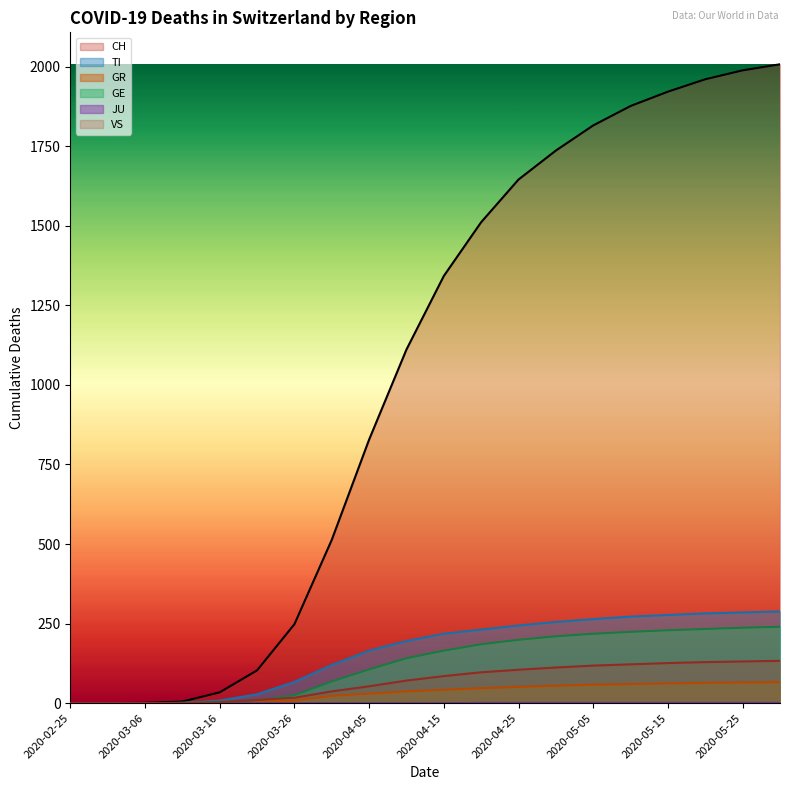

True or false: GR has more than 0 points higher than both neighbors.

False